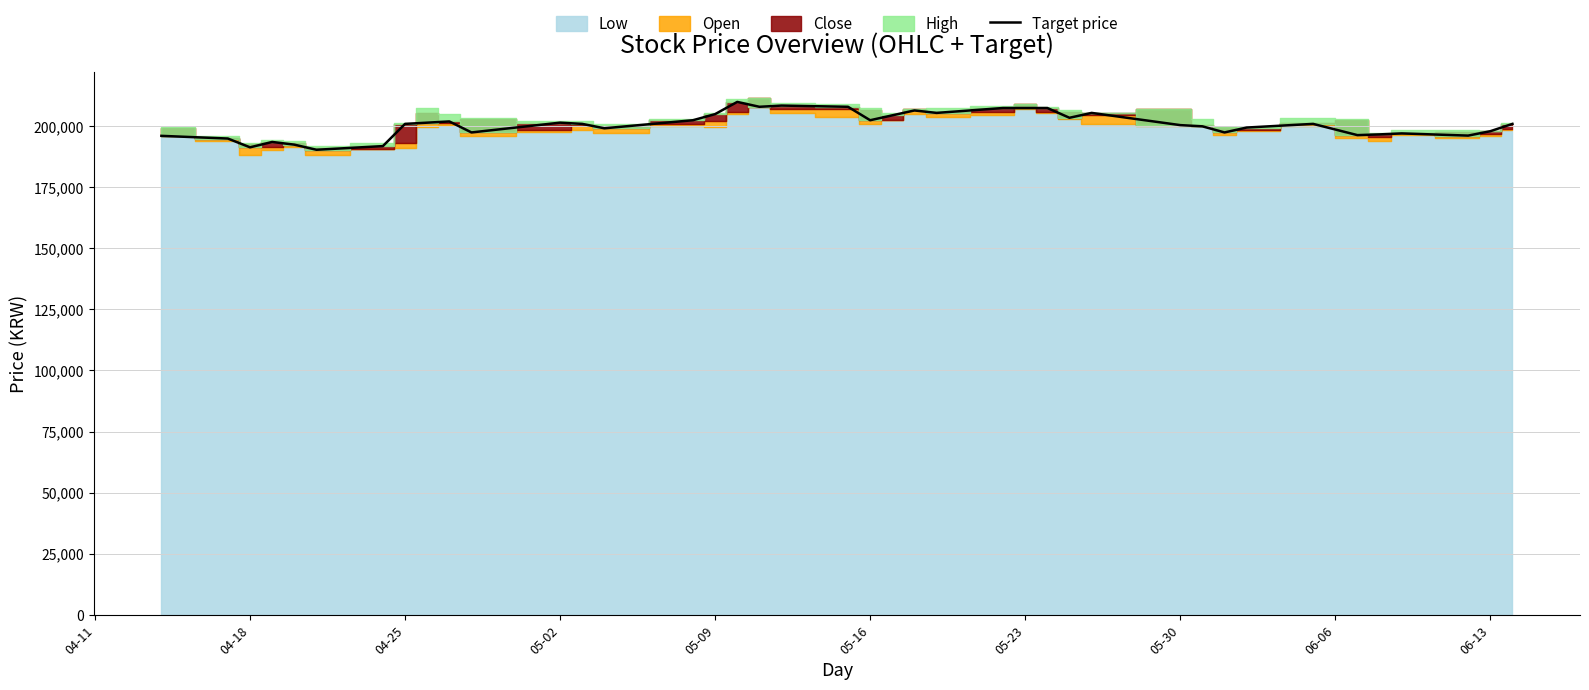

How many lines are shown in the chart?

1